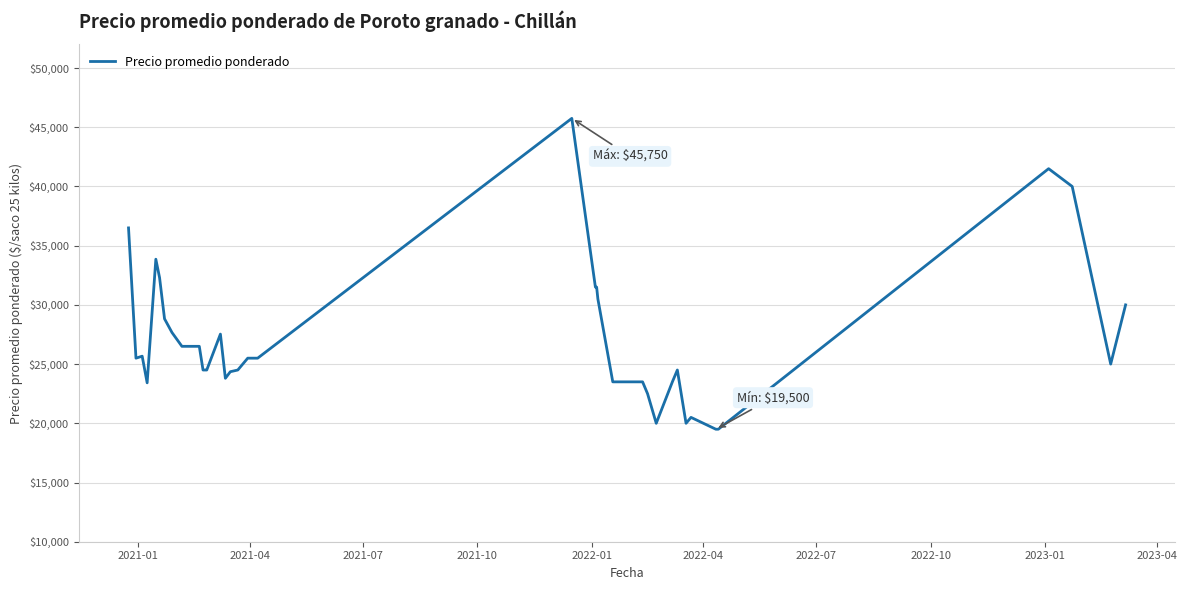

What is the greatest value displayed?

45750